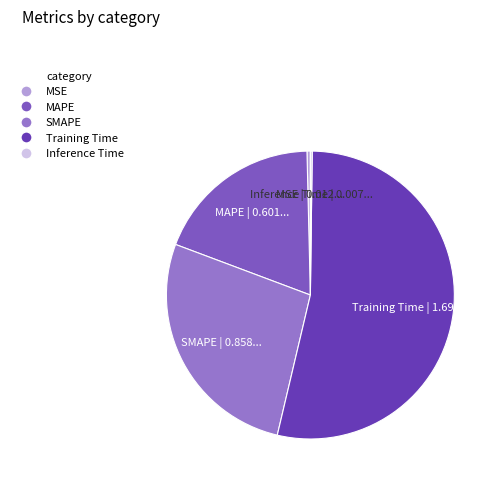

Which slice is the largest?

Training Time